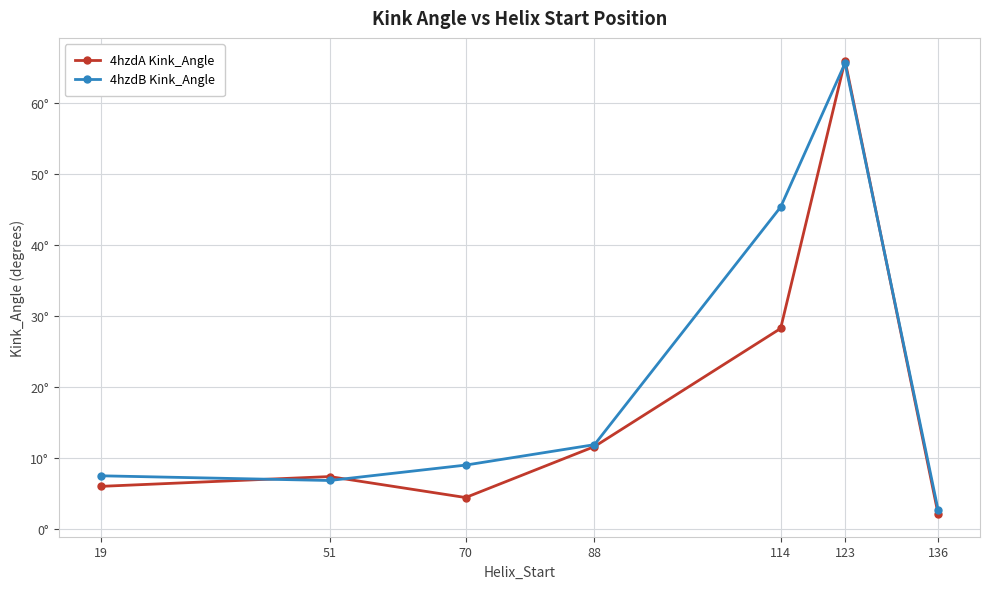

How many times do 4hzdB Kink_Angle and 4hzdA Kink_Angle cross each other?

4